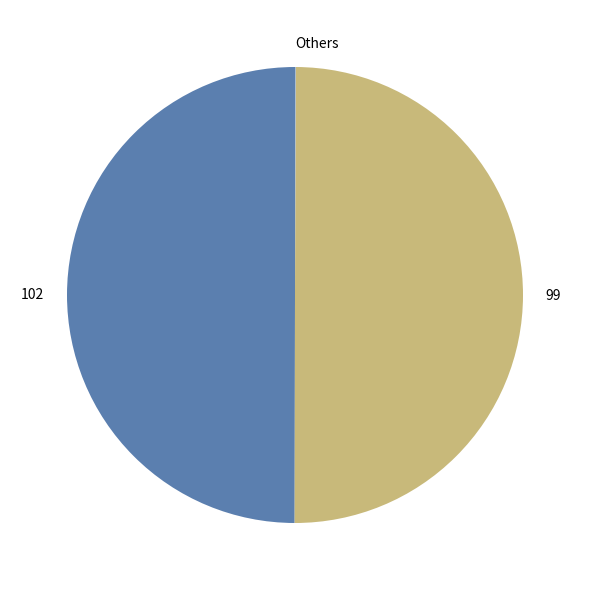

Is it true that 99 is 50% of the pie?

True